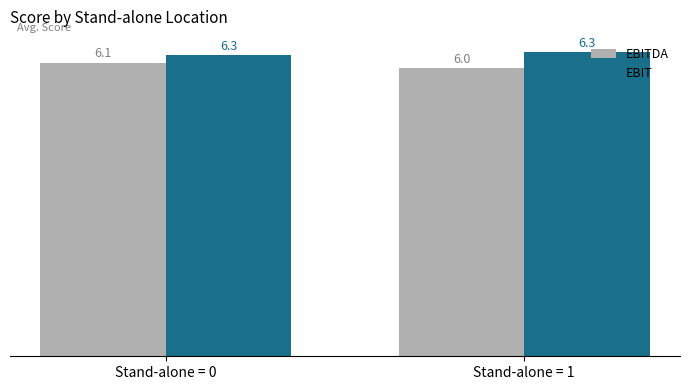

Which series has the largest total across all categories?

EBIT